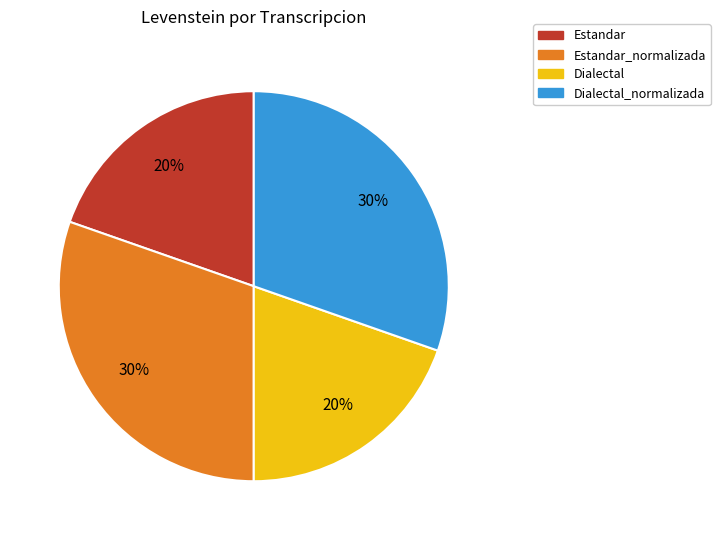

To the nearest percent, what is the average slice percentage?

25%